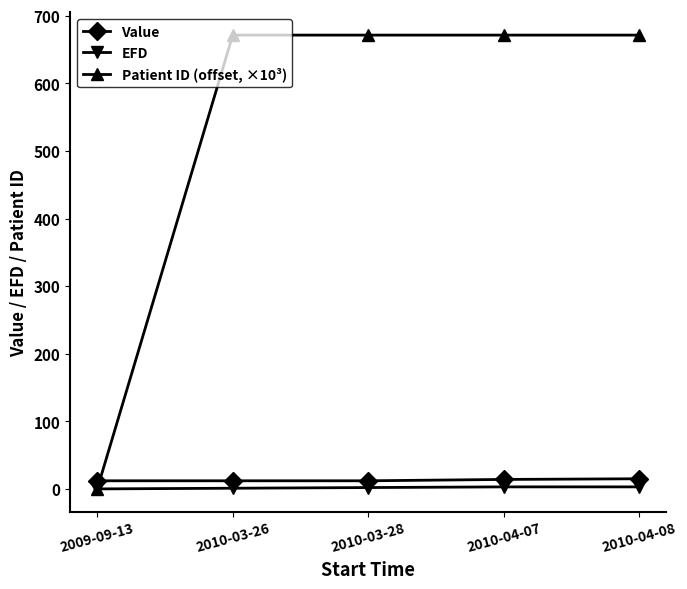

Which series has the largest range (max minus min)?

Patient ID (offset, ×10³)